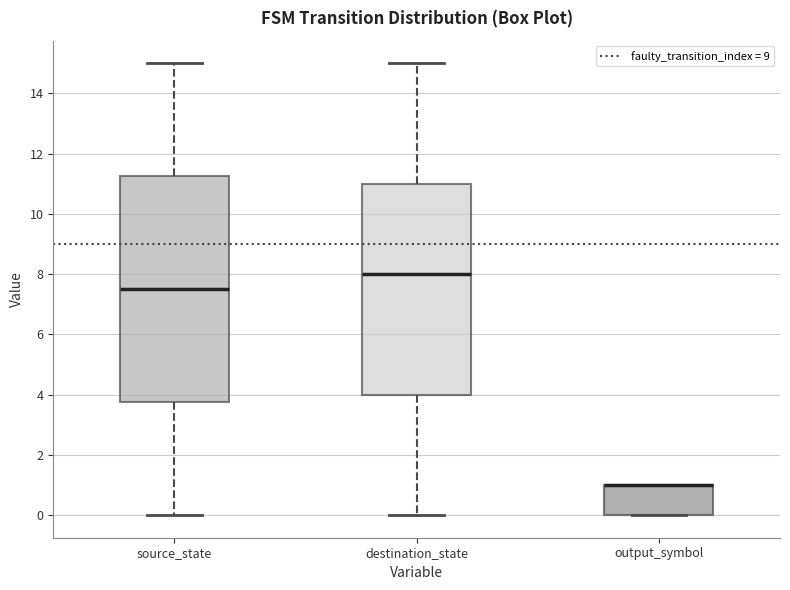

Reading left to right, read every box against the y-axis: the position of its median line, the range the box covers, and the ends of its whiskers. The values are not printed on the chart, so give them approximately, as read against the axis.

source_state: median 7.6, box 3.8 to 11.2, whiskers 0.0 to 15.0
destination_state: median 8.0, box 4.0 to 11.0, whiskers 0.0 to 15.0
output_symbol: median 1.0 (drawn on the box's upper edge), box 0.0 to 1.0, whiskers 0.0 to 1.0